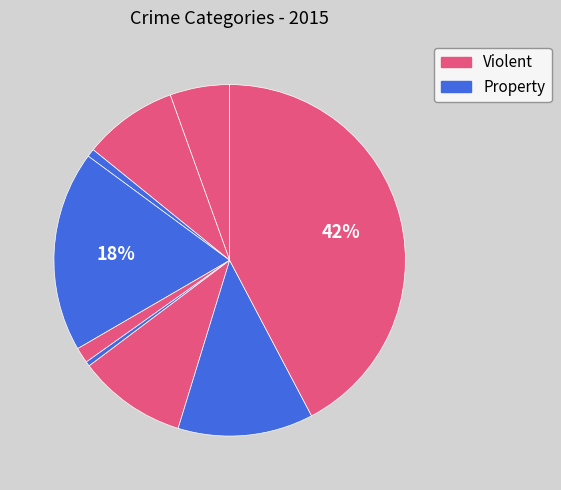

How many slices are in this pie chart?

9